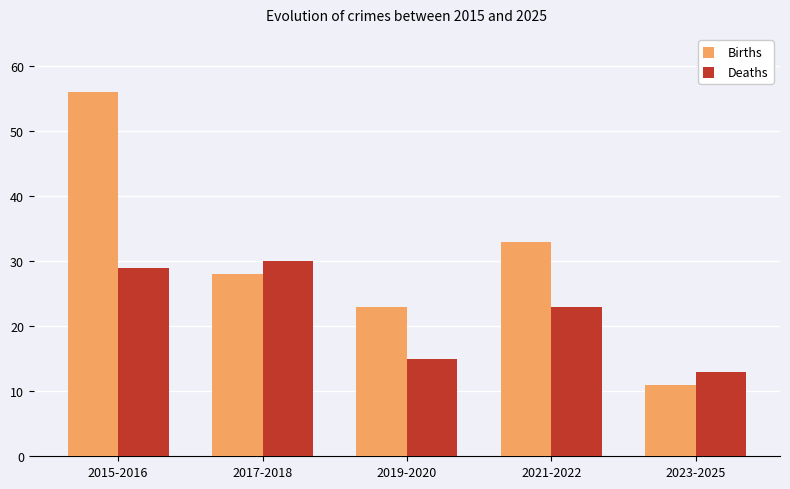

Which series has the largest total across all categories?

Births